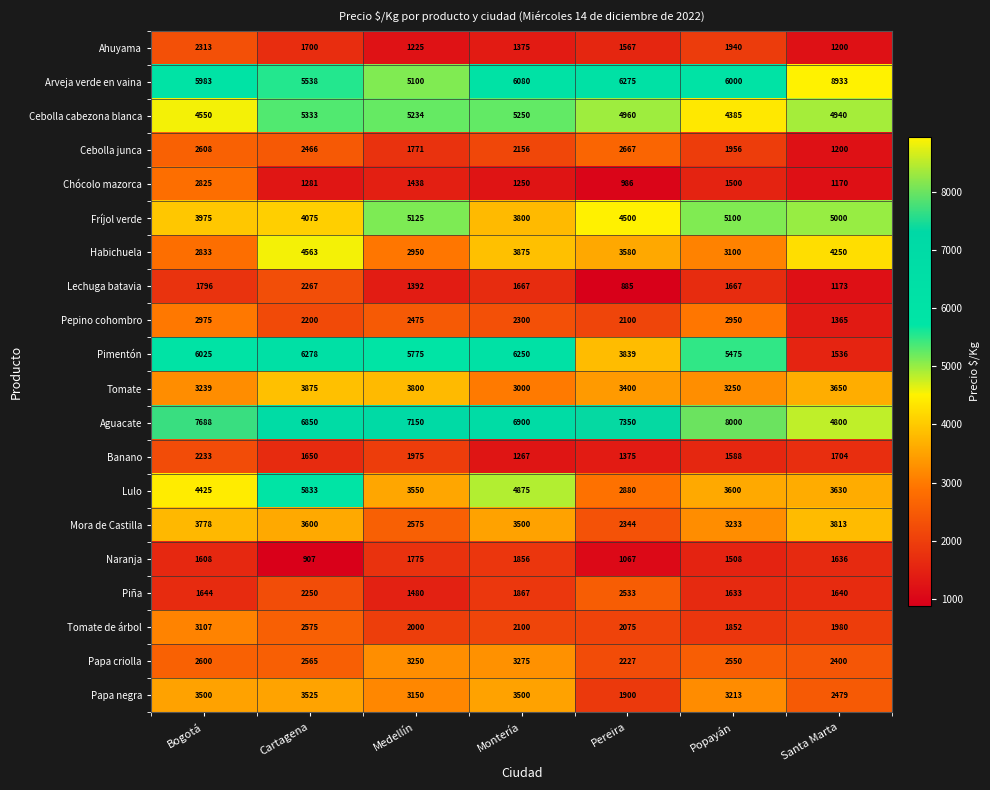

Which series has the largest range (max minus min)?

Pimentón